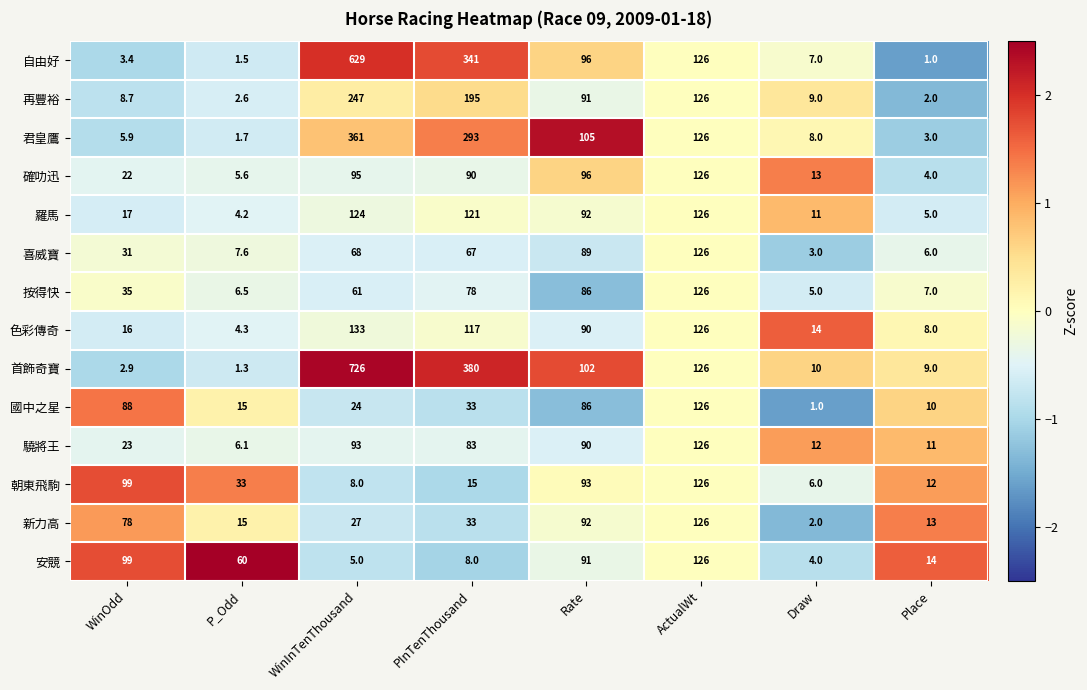

Rank the series at Place from lowest to highest value.

自由好, 再豐裕, 君皇鷹, 確叻迅, 羅馬, 喜威寶, 按得快, 色彩傳奇, 首飾奇寶, 國中之星, 驍將王, 朝東飛駒, 新力高, 安競